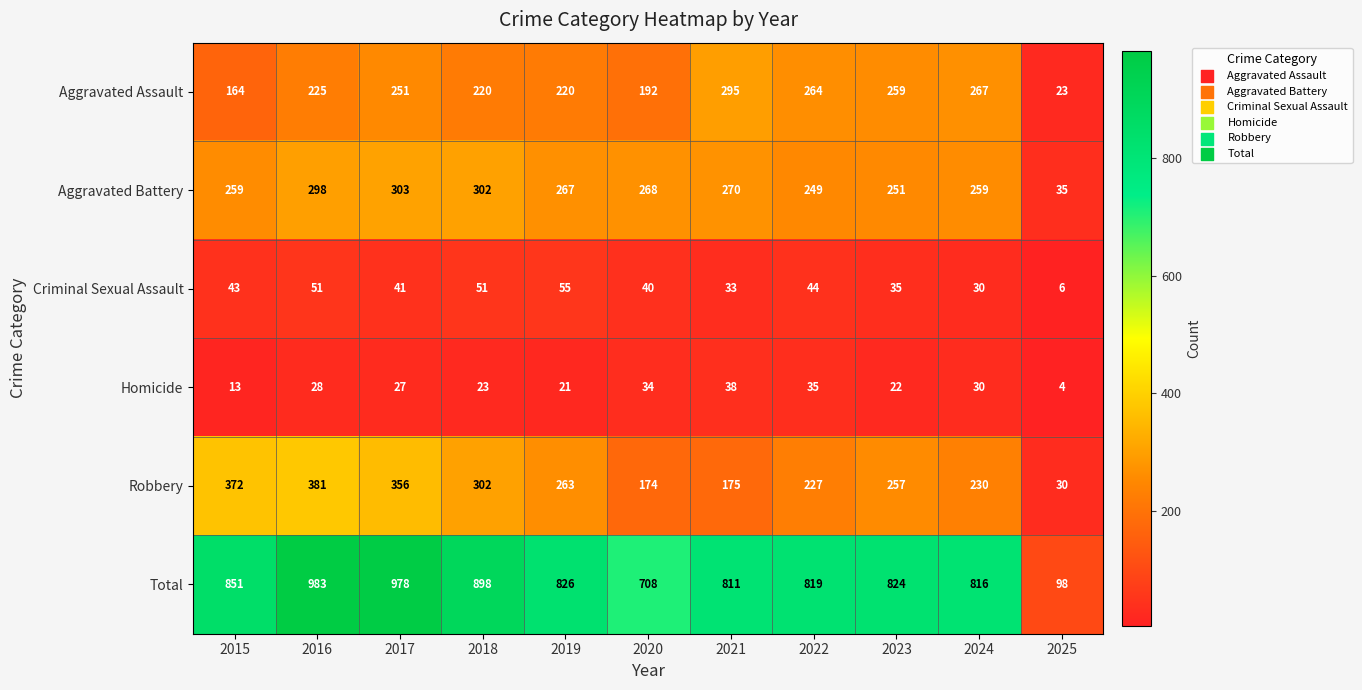

Which label corresponds to the smallest value in the chart?

2025